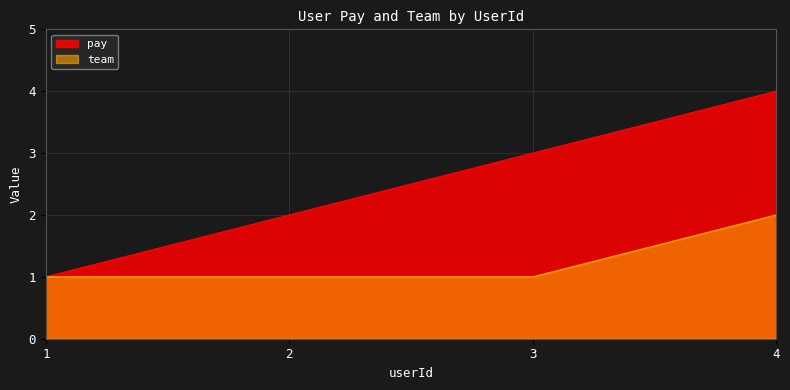

What are all the series names shown in the legend?

pay, team